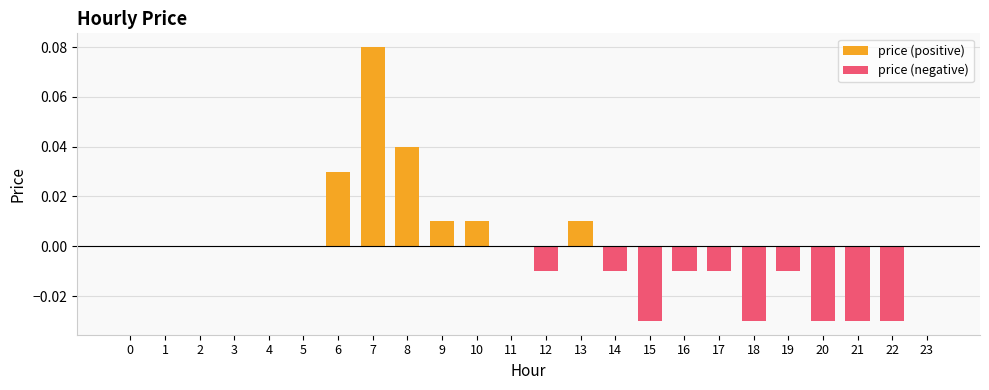

The price (positive) series shows 0.0 at 17. True or false?

True